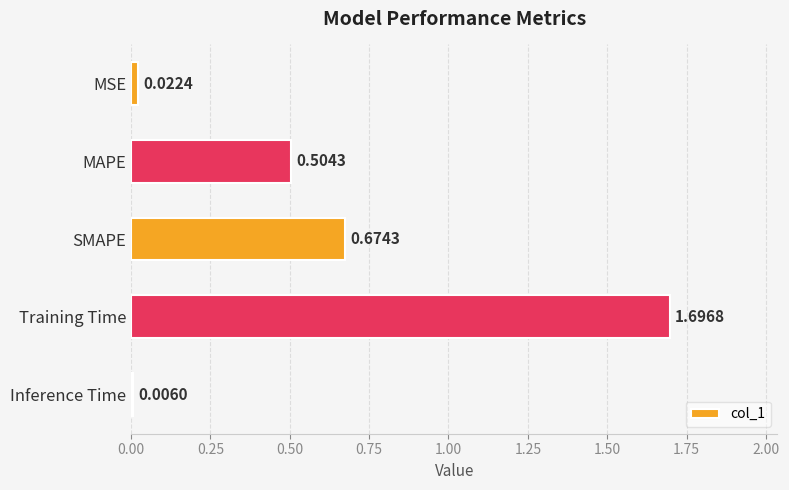

What is the change in value from MAPE to SMAPE?

+0.2